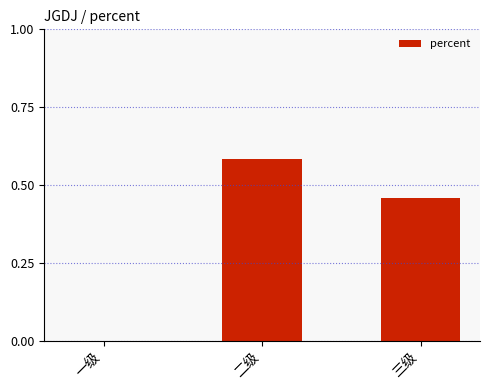

What is the sum of all values?

1.0